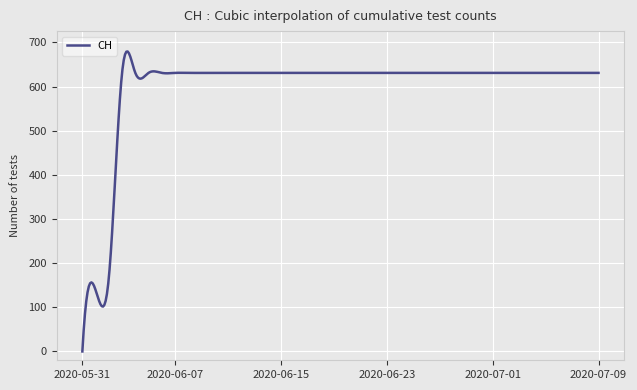

Reading right to left, what are all the values shown in this chart?

631	631	631	631	631	631	631	631	631	631	631	631	631	631	631	631	631	631	631	631	631	631	631	631	631	631	631	631	631	631	631	631	631	631	631	631	631	167	139	0